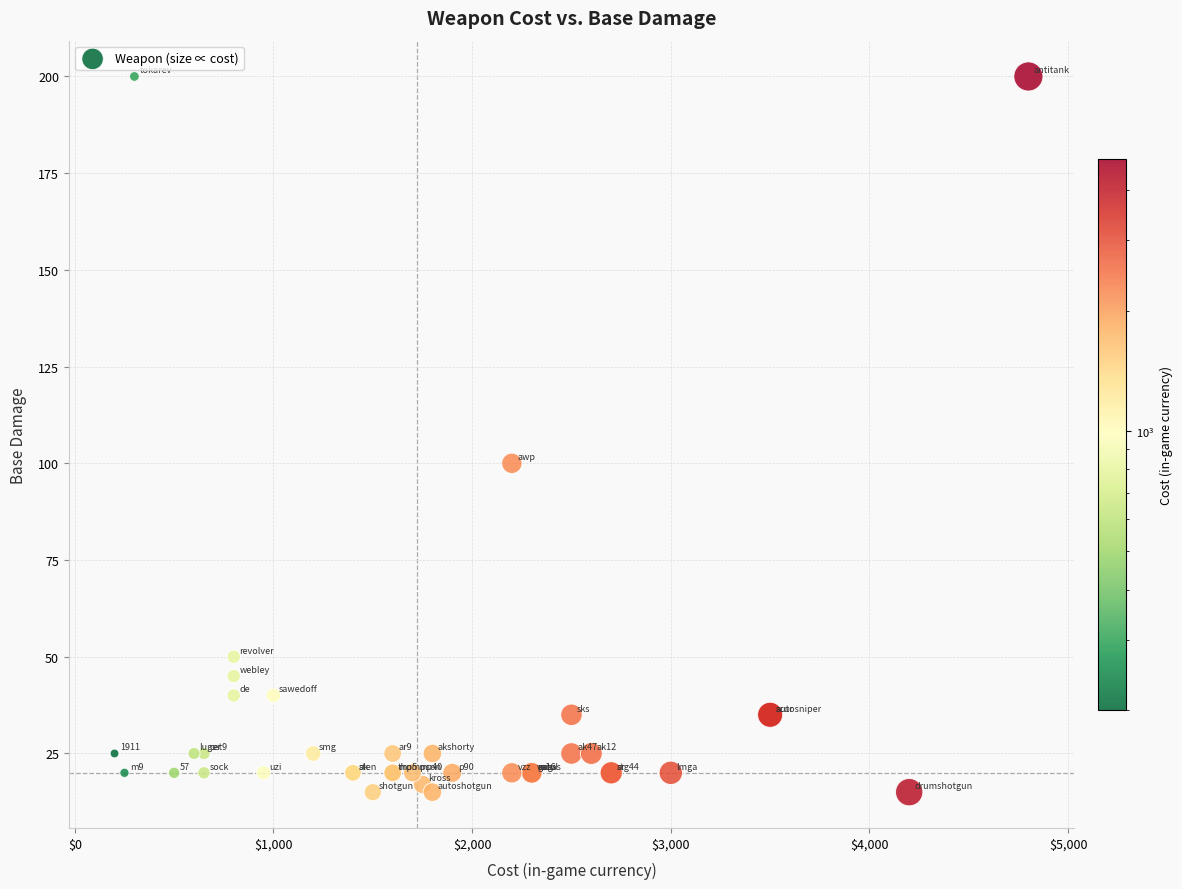

What Y value in the scatter plot is closest to 107?

100